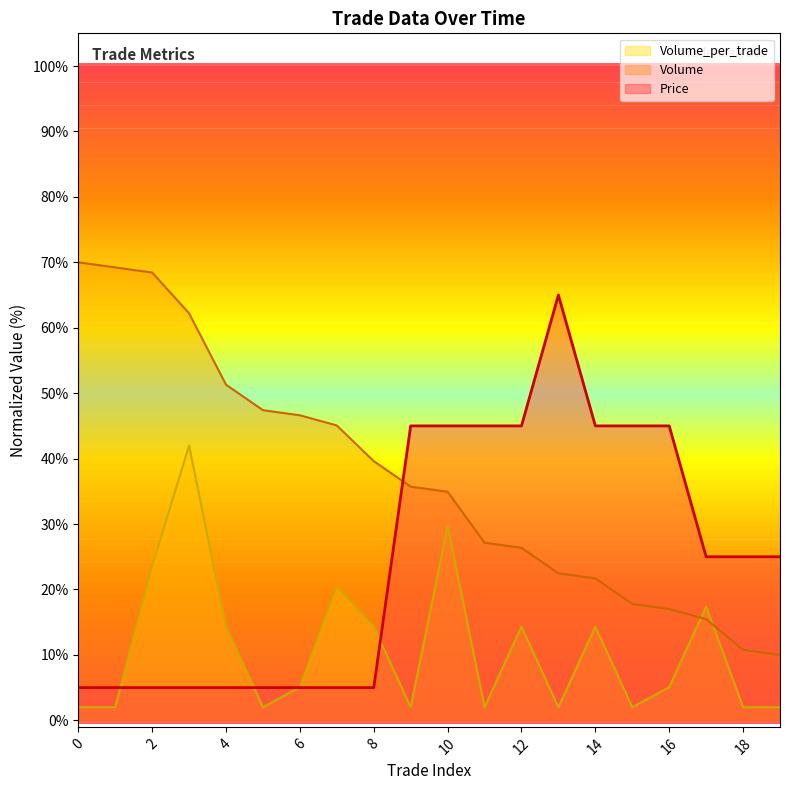

What is the spread (max minus min) of values at 3?

57.2